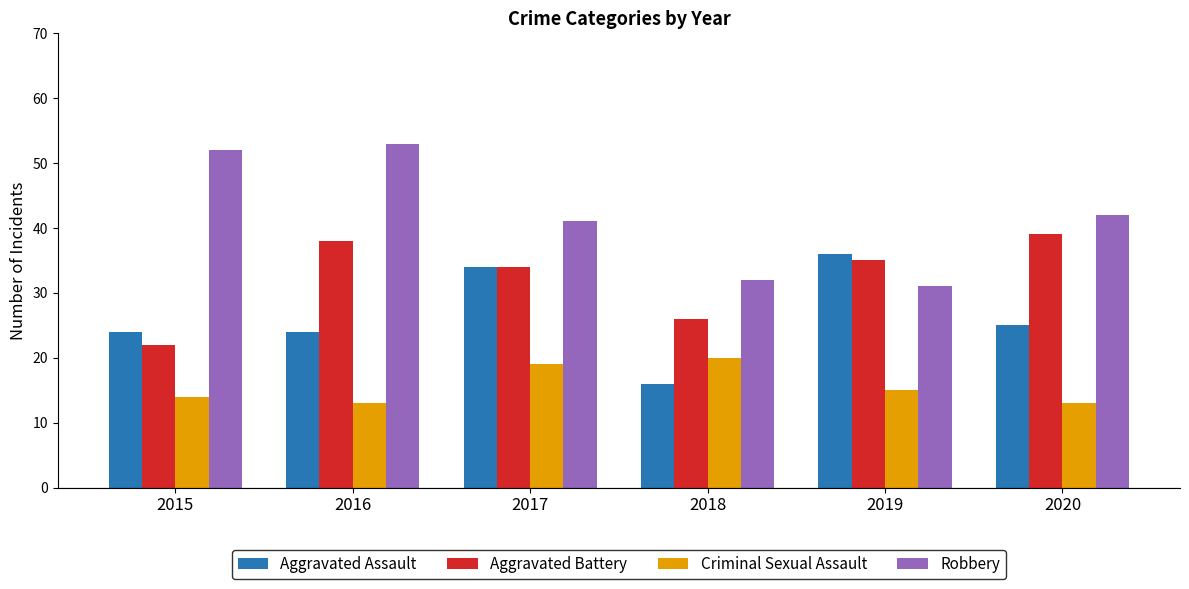

At which label does Criminal Sexual Assault reach its peak?

2018